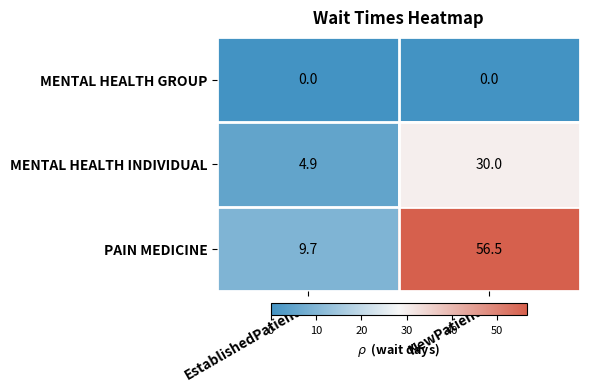

Between EstablishedPatients and NewPatients, which series saw the biggest shift?

PAIN MEDICINE